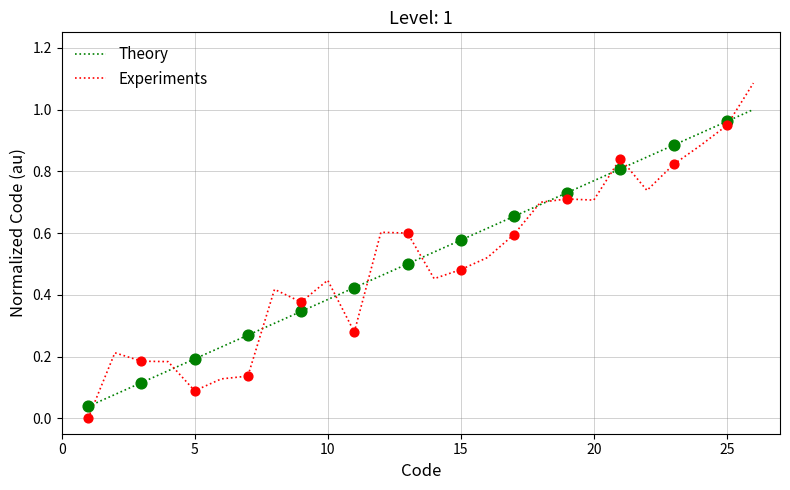

Which series has the largest total across all categories?

Theory